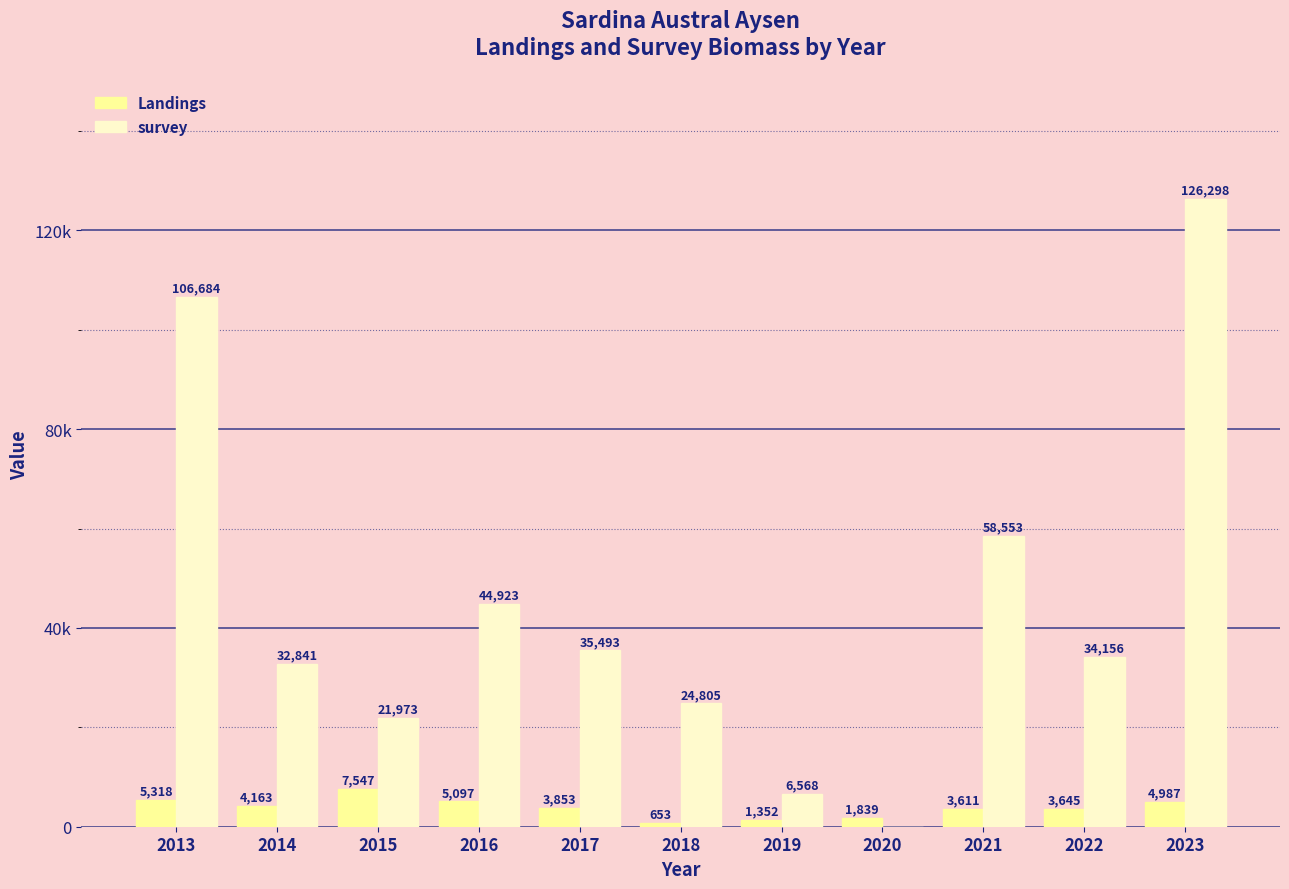

List the series in order of their overall mean, highest first.

survey, Landings